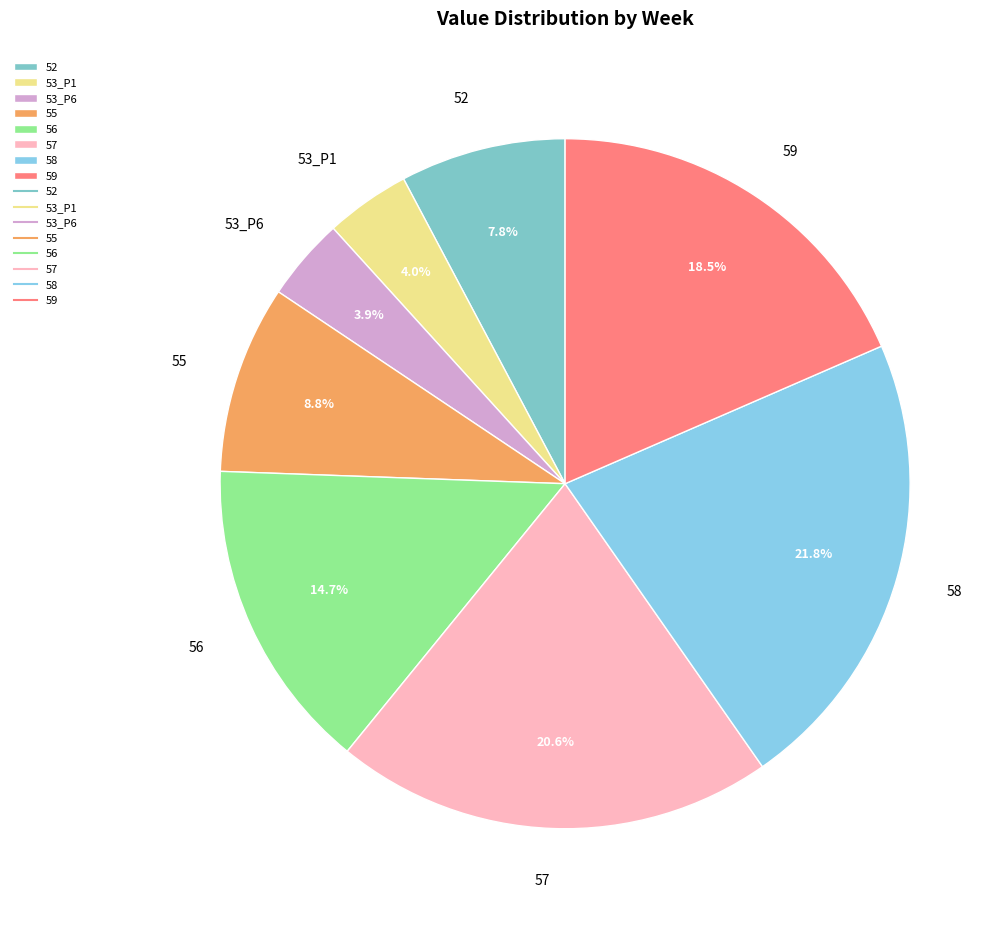

Between 52 and 53_P1, which is larger?

52